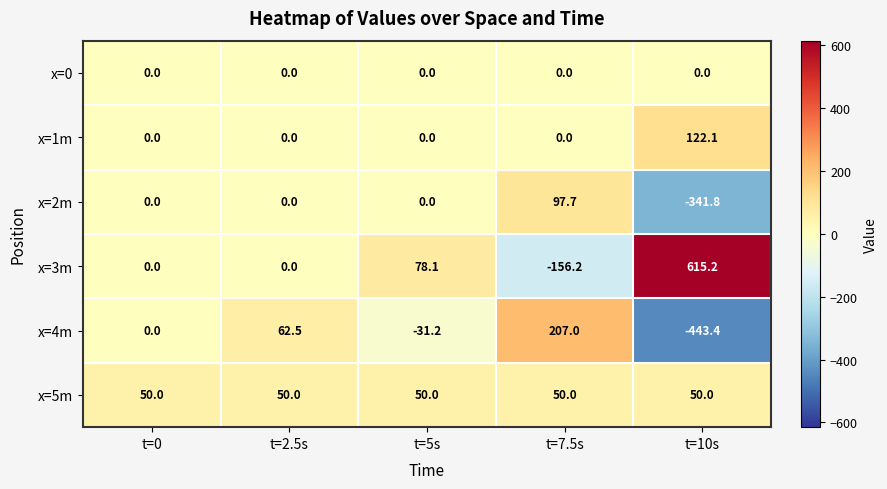

At which category is the sum across all series the highest?

t=7.5s